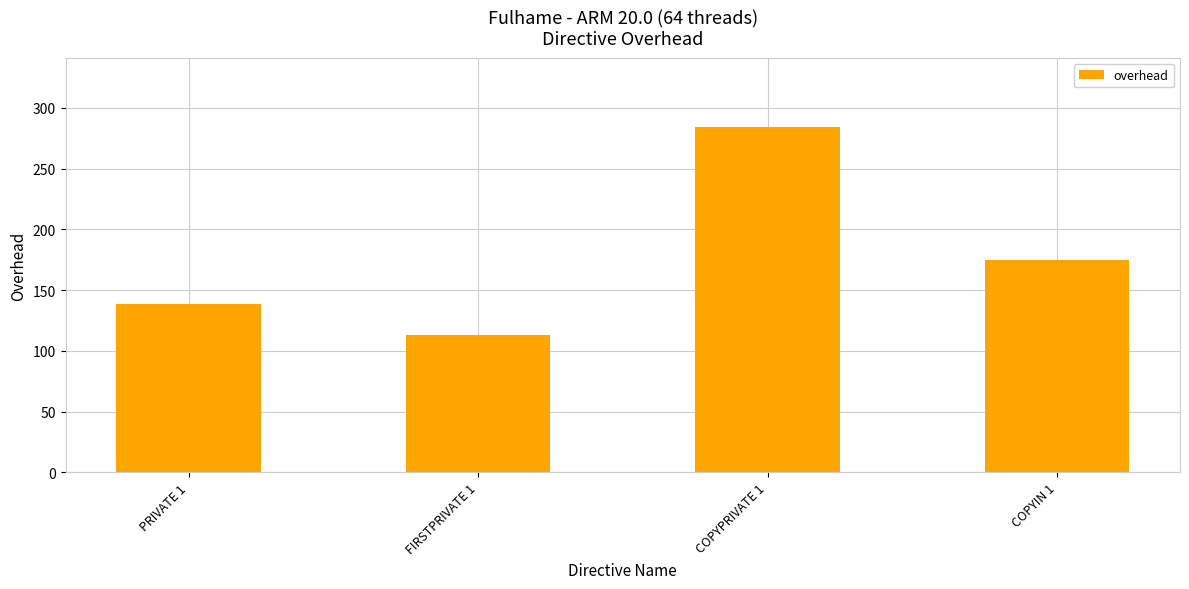

The chart shows a value of 57.1 at COPYIN 1. True or false?

False